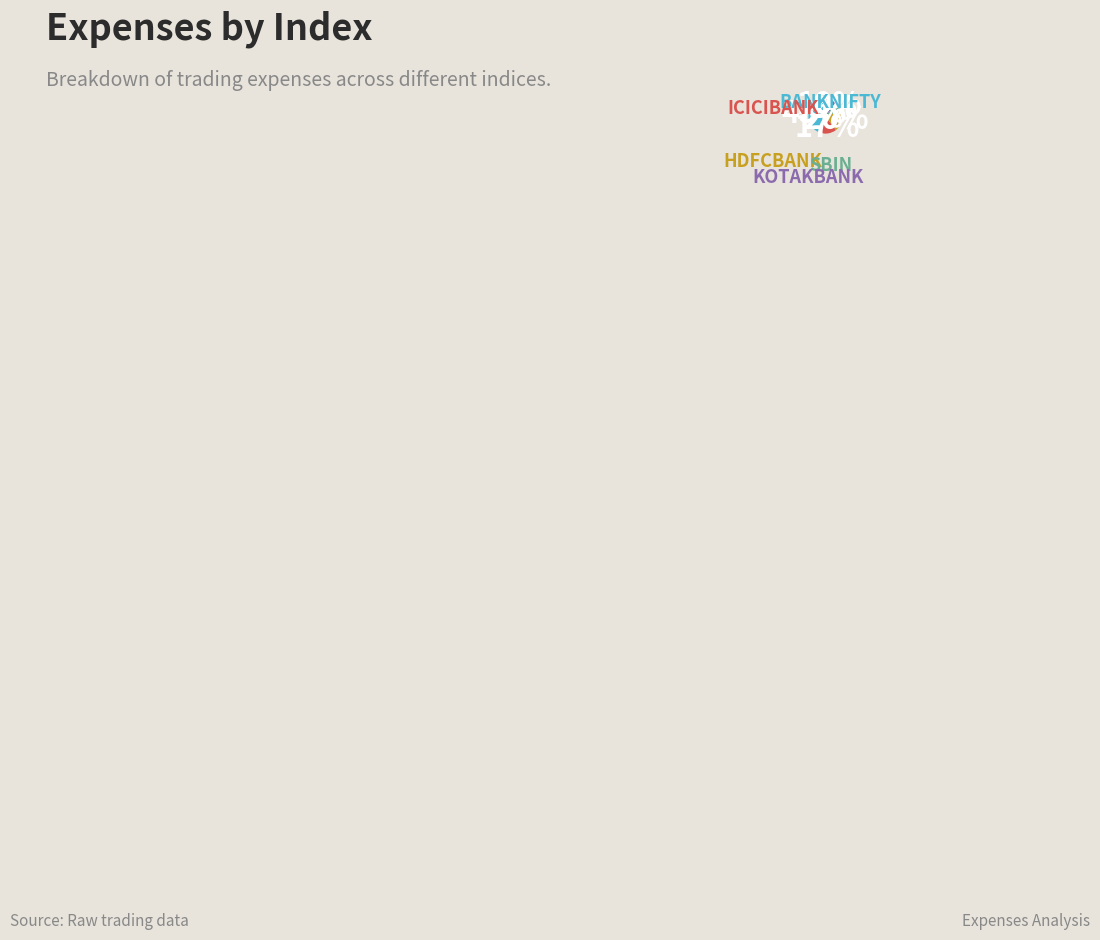

Does any single category account for the majority?

No